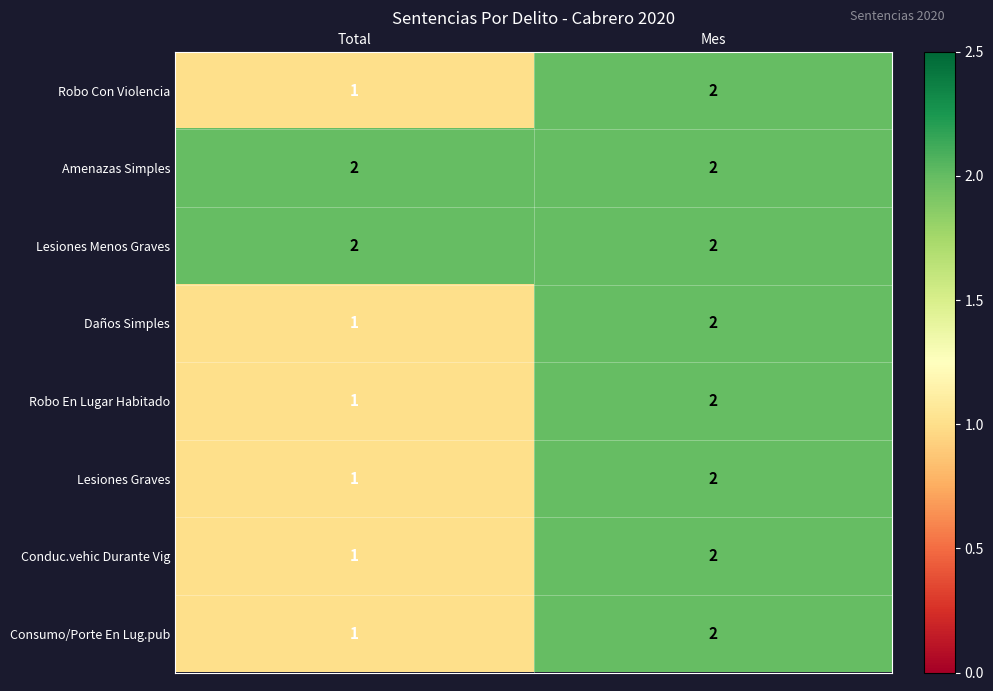

True or false: Robo En Lugar Habitado has a value of 1 at Total.

True